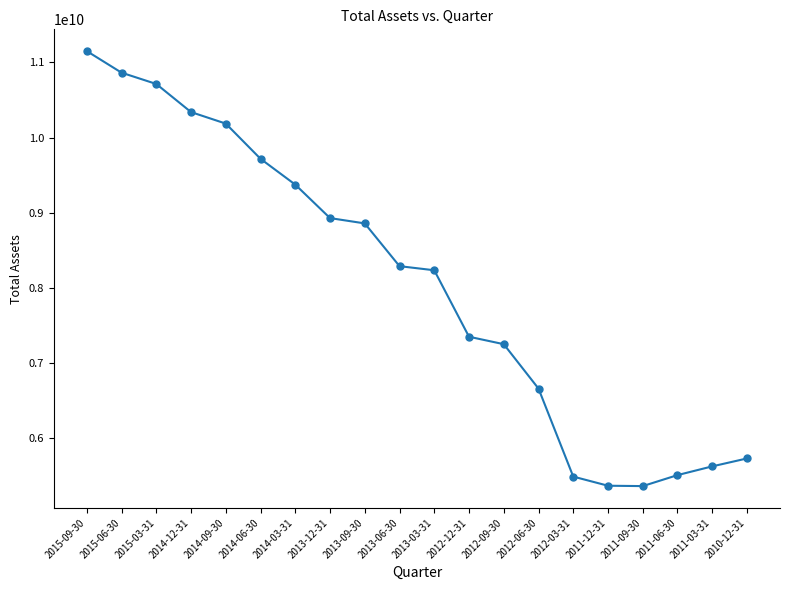

What is the sum of all values?

160956200000